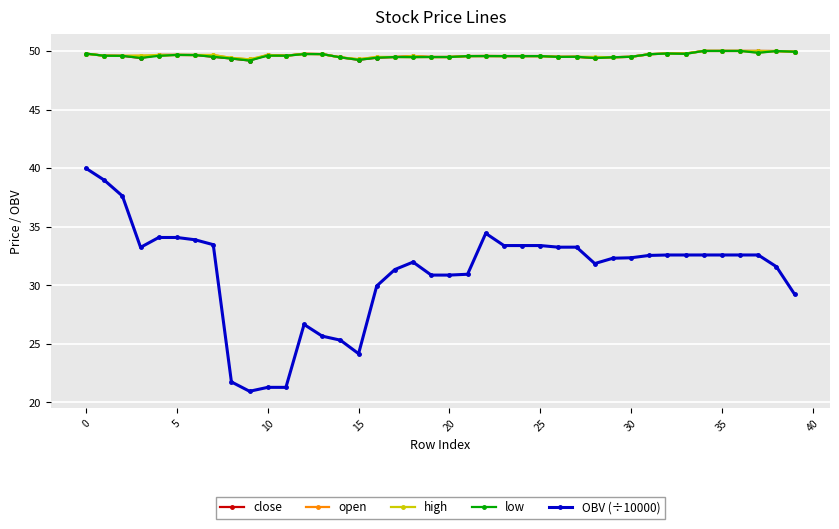

True or false: OBV (÷10000) and close intersect in this chart.

False